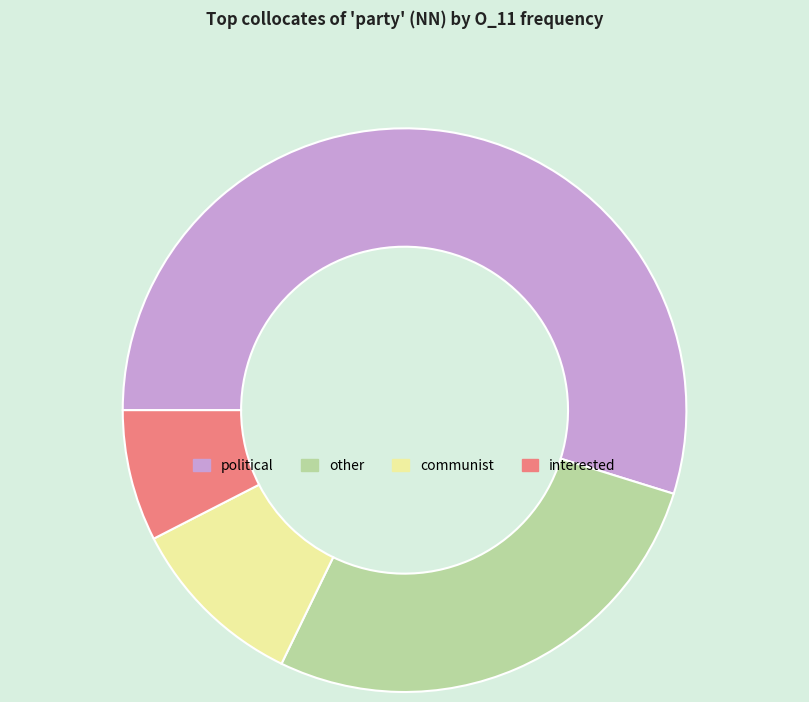

How many slices are in this pie chart?

4